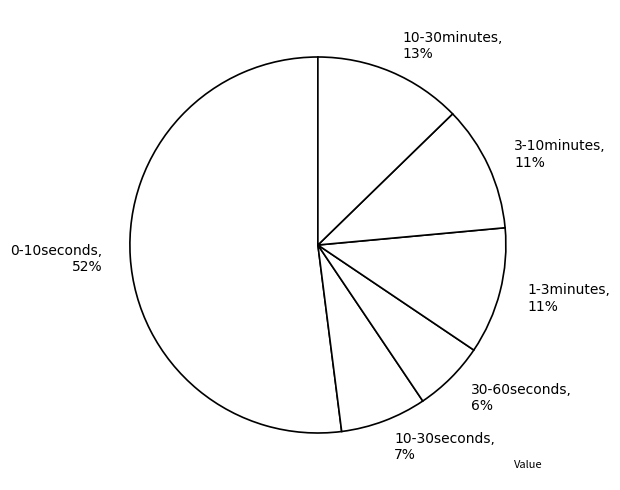

How many segments does this pie chart have?

6